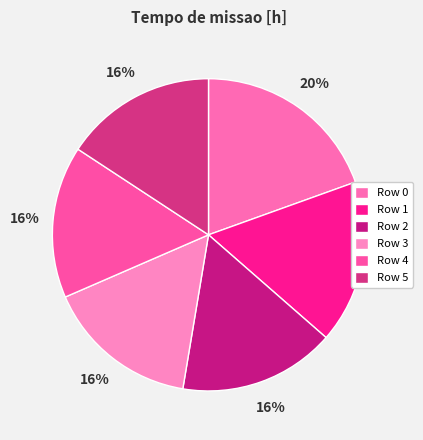

Is there any slice that represents more than half of the pie?

No